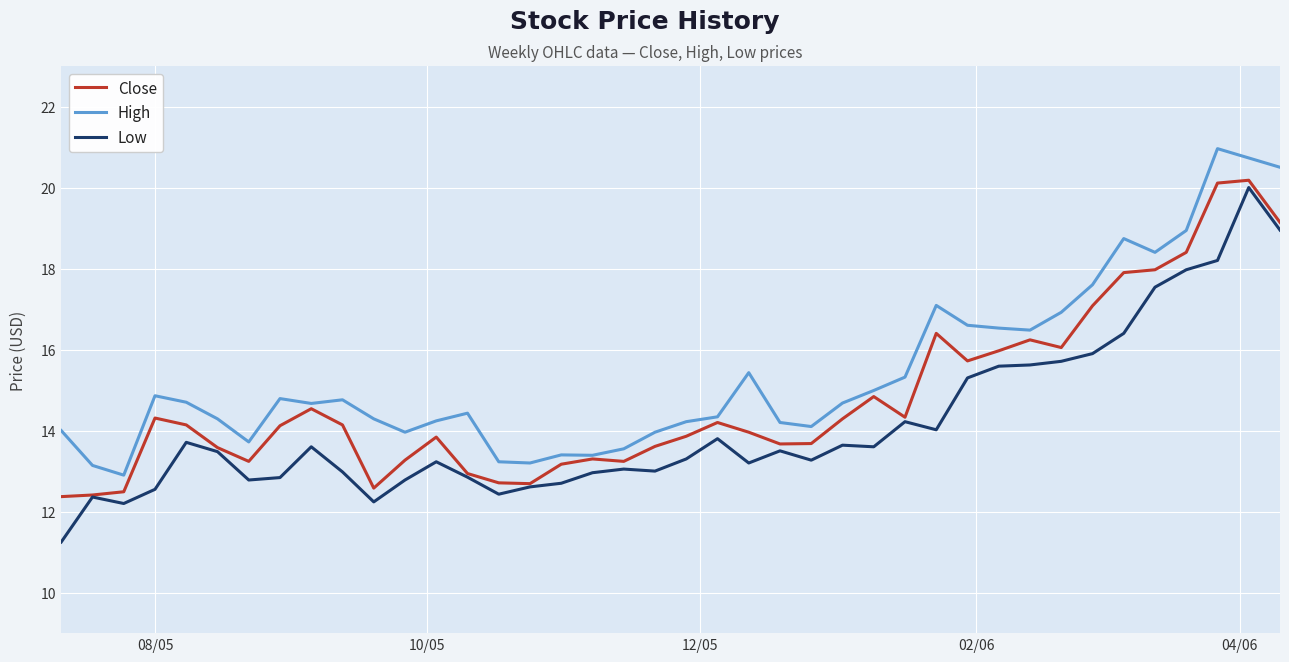

True or false: Low and High intersect in this chart.

False